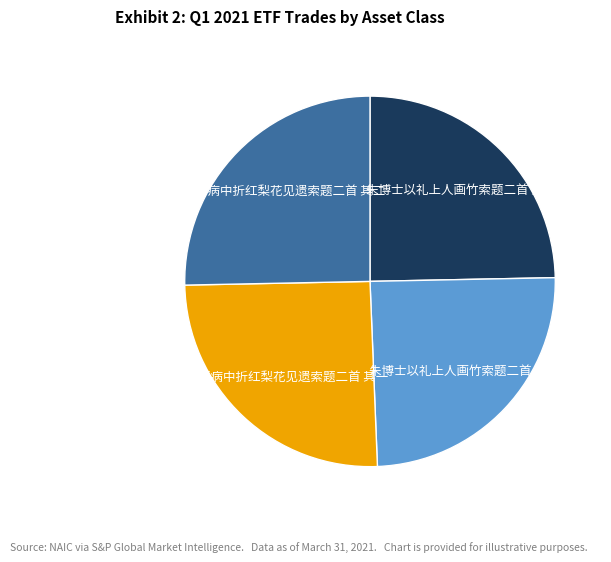

Is there a majority slice in this chart?

No